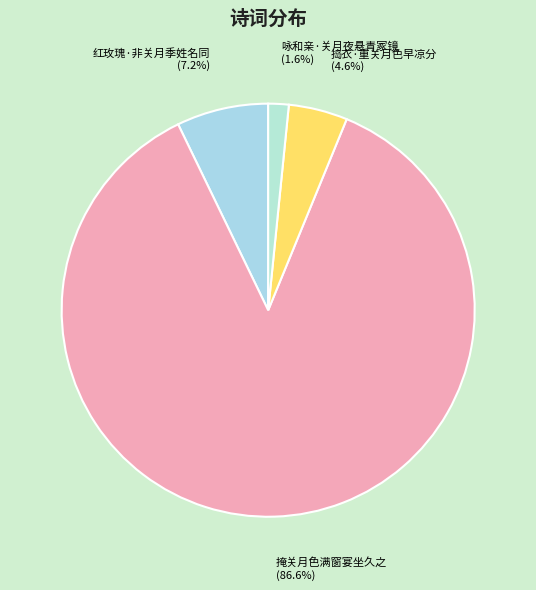

Which has a higher value, 掩关月色满窗宴坐久之 (86.6%) or 咏和亲·关月夜悬青冢镜 (1.6%)?

掩关月色满窗宴坐久之 (86.6%)